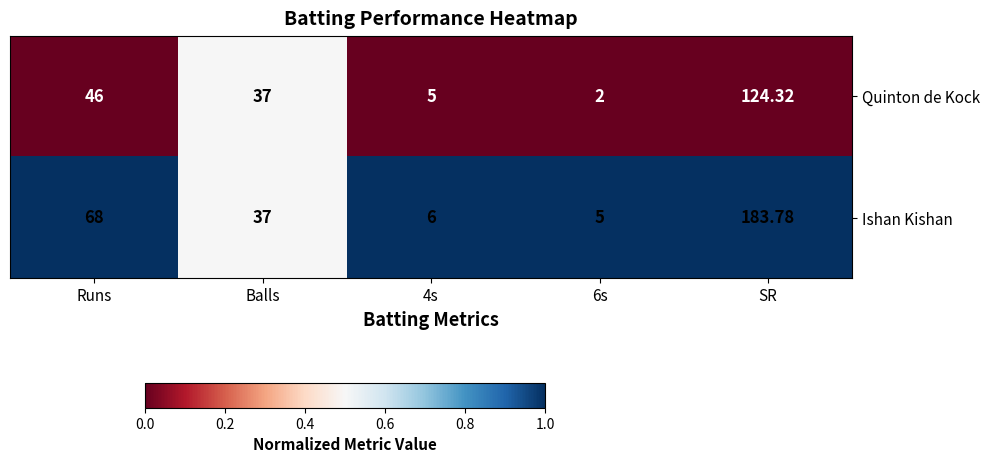

At which category is the sum across all series the highest?

SR